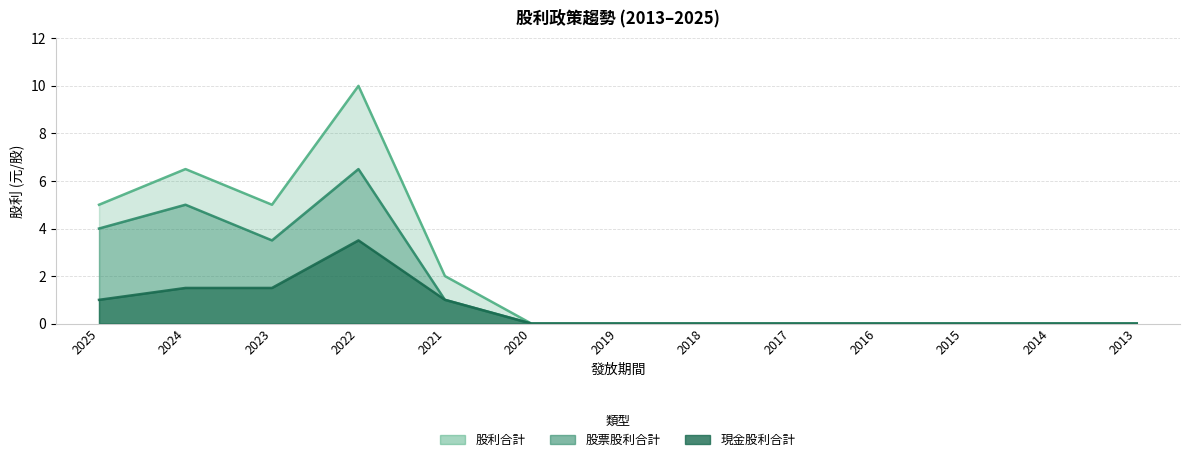

Does the chart have visible grid lines?

Yes